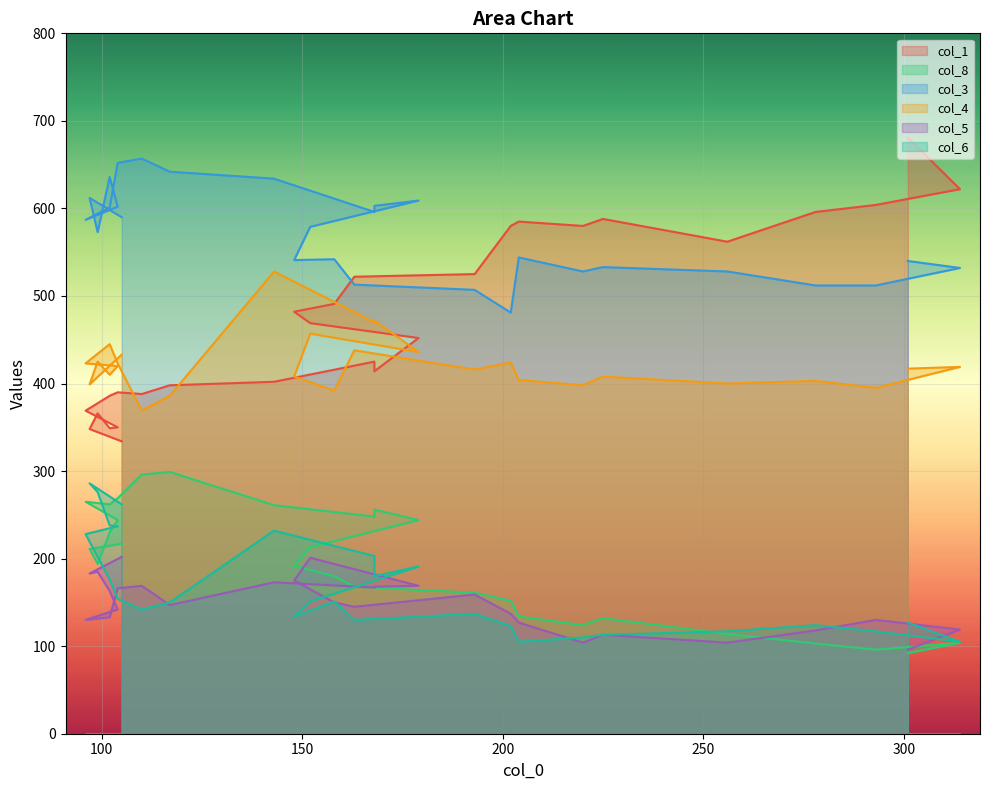

What is the value of the col_3 point at the 22nd from the left?

528